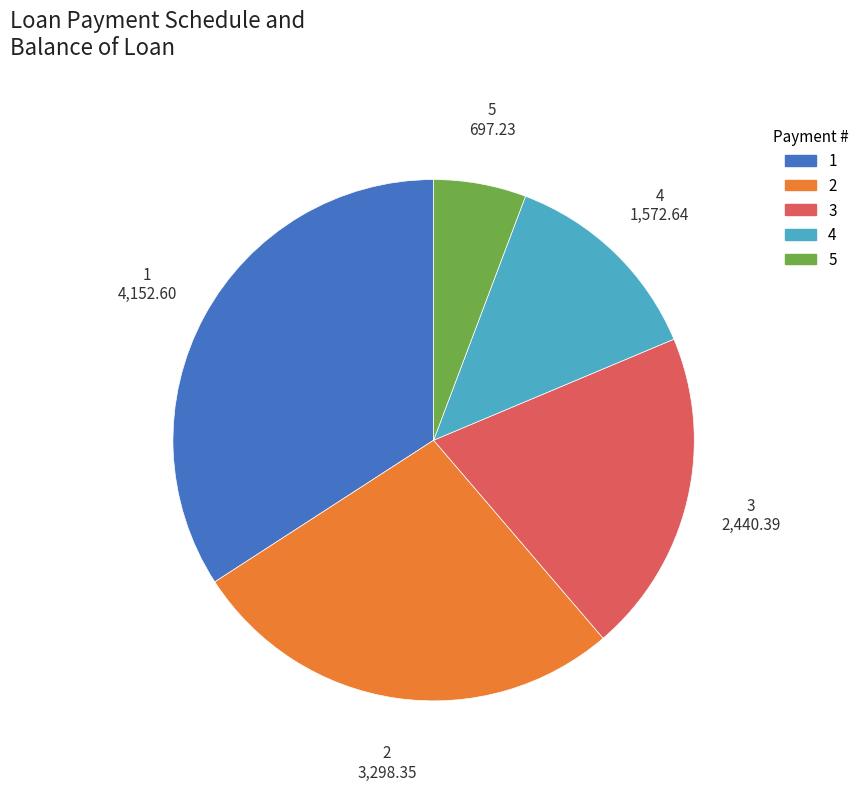

Is there any slice that represents more than half of the pie?

No